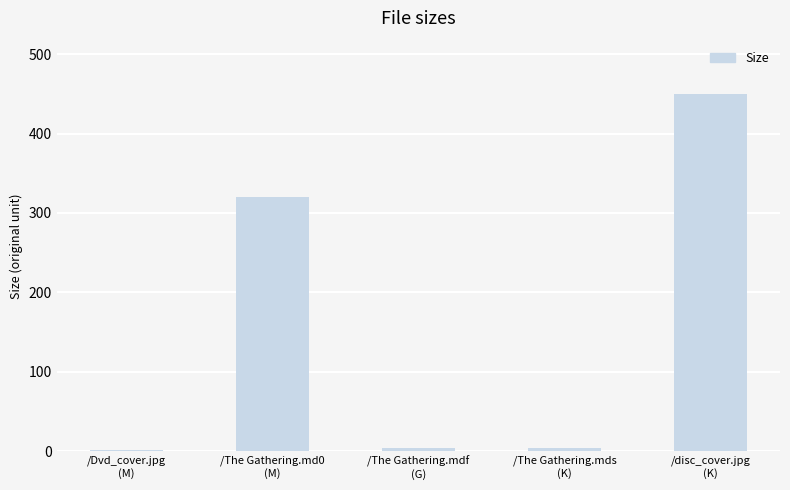

How many data points does each series have?

5